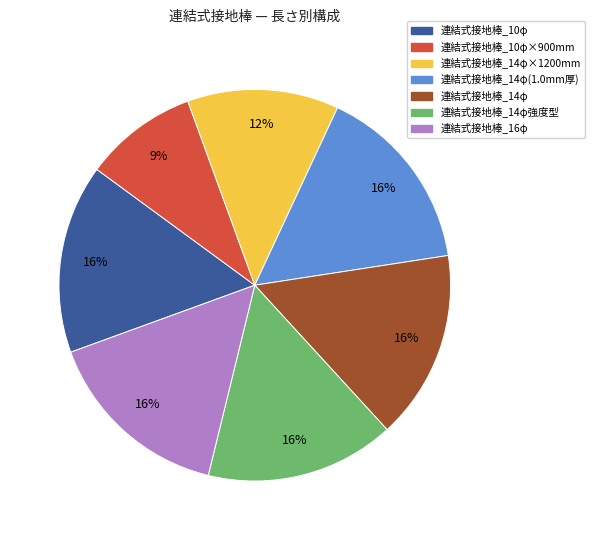

Does any single category account for the majority?

No